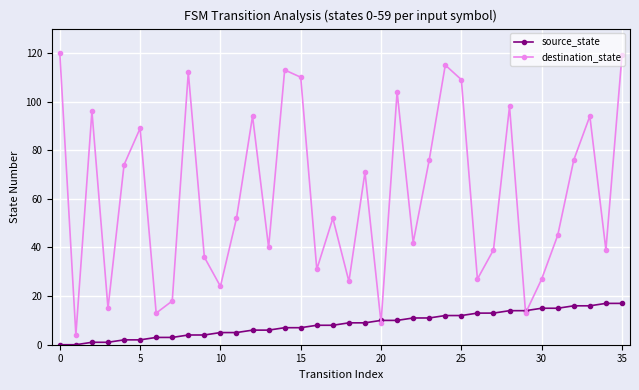

List the series in order of their peak value, lowest first.

source_state, destination_state